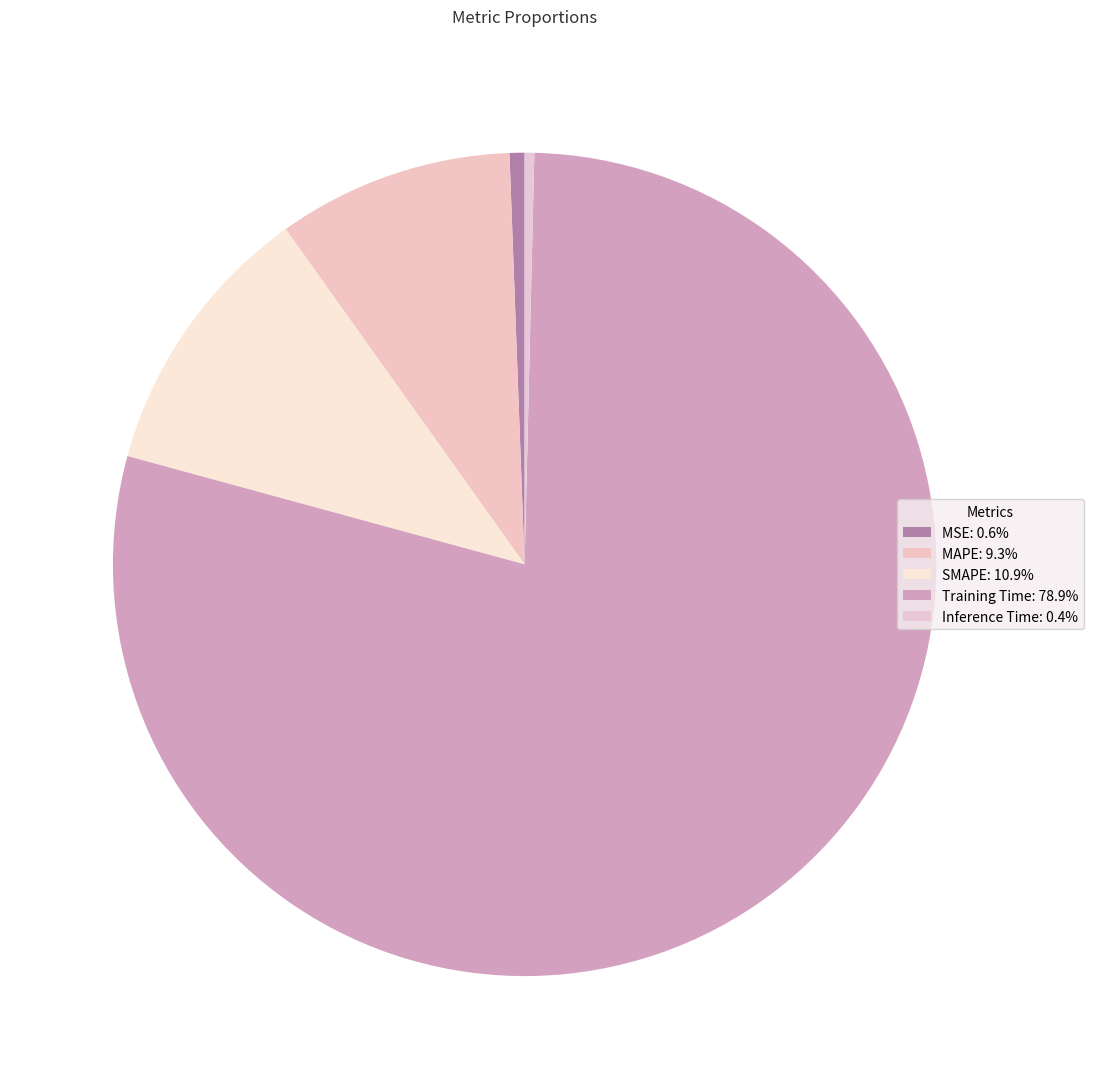

Which slice is the smallest?

Inference Time